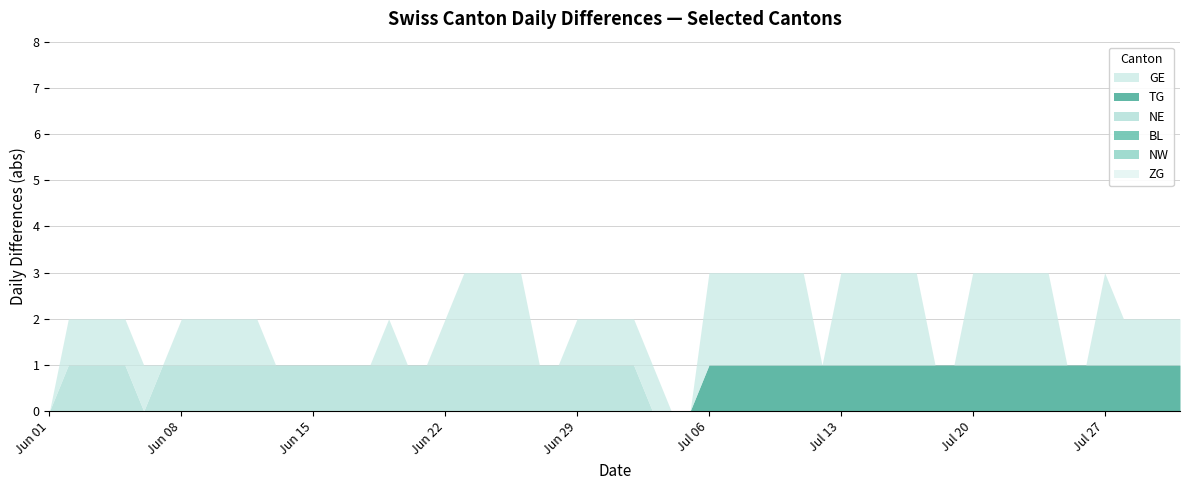

Does the chart have visible grid lines?

Yes